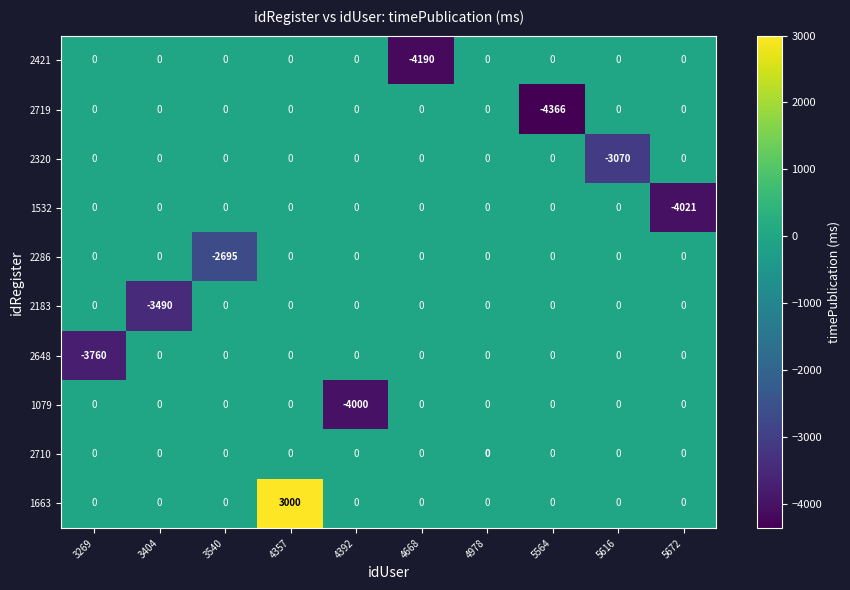

Between 4392 and 5564, which series saw the biggest shift?

2719